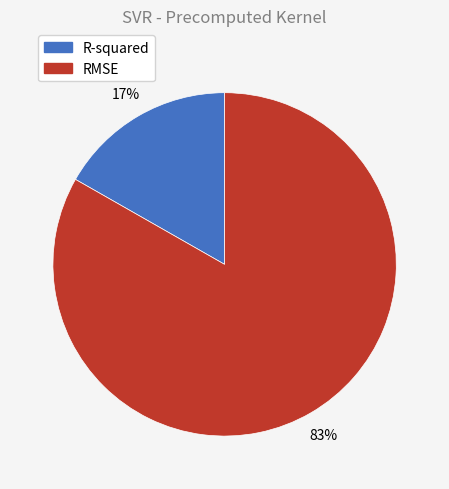

What is the smallest slice in the pie chart?

R-squared